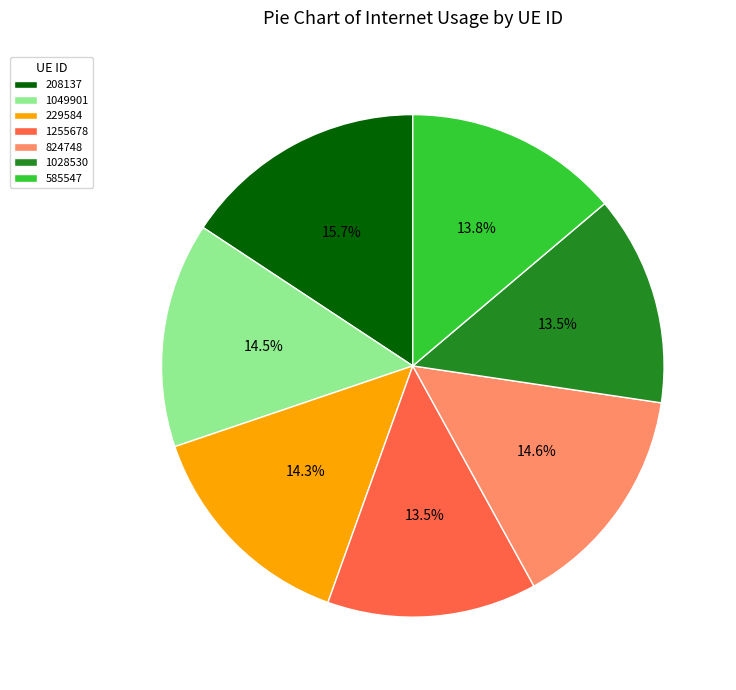

Which slice is the largest?

208137